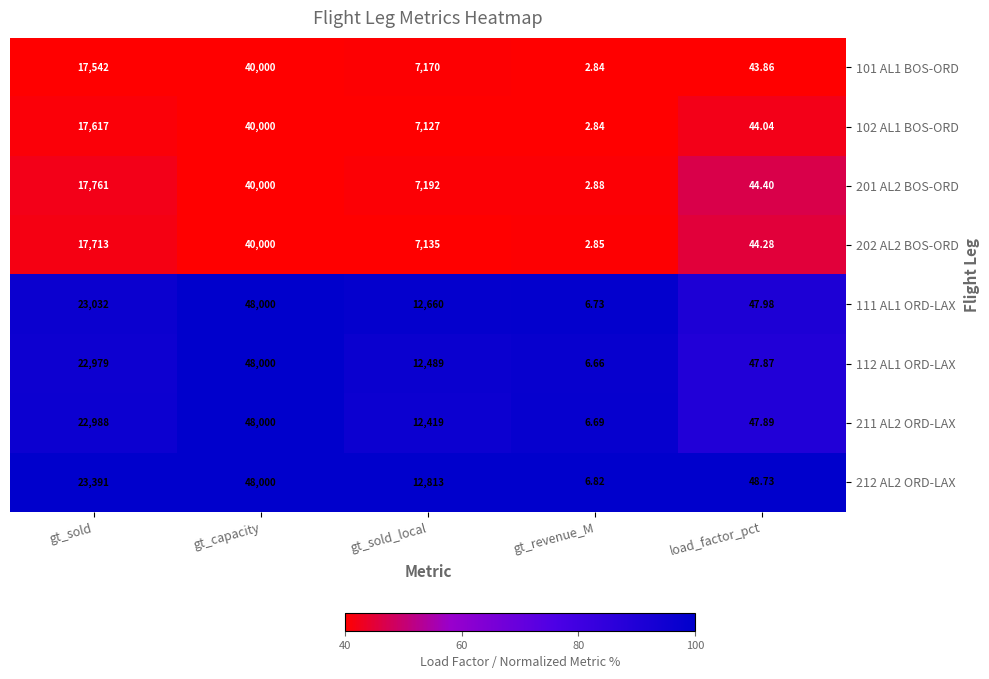

Is the value of 101 AL1 BOS-ORD at load_factor_pct greater than the value of 212 AL2 ORD-LAX at gt_capacity?

No